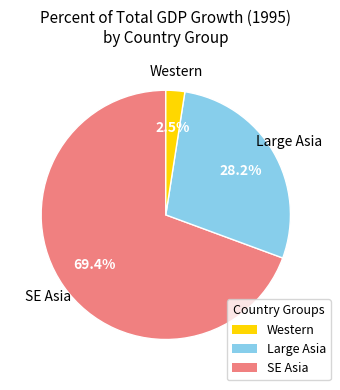

What percentage do Large Asia and SE Asia together represent?

97.5%